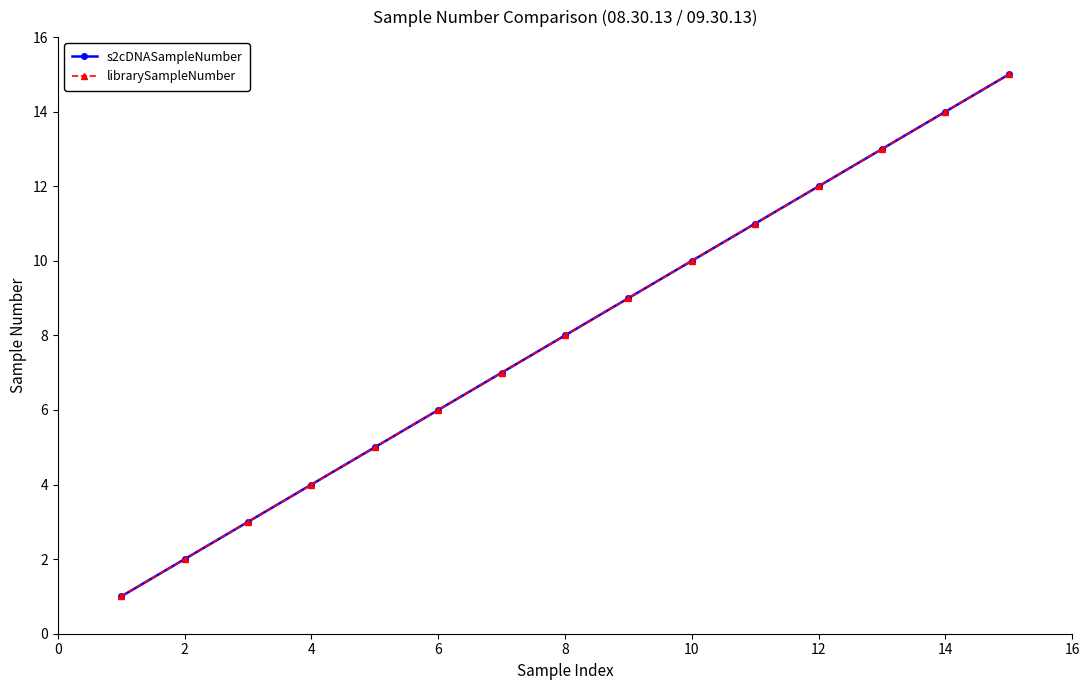

What is the difference between the maximum and minimum values in the librarySampleNumber series?

14